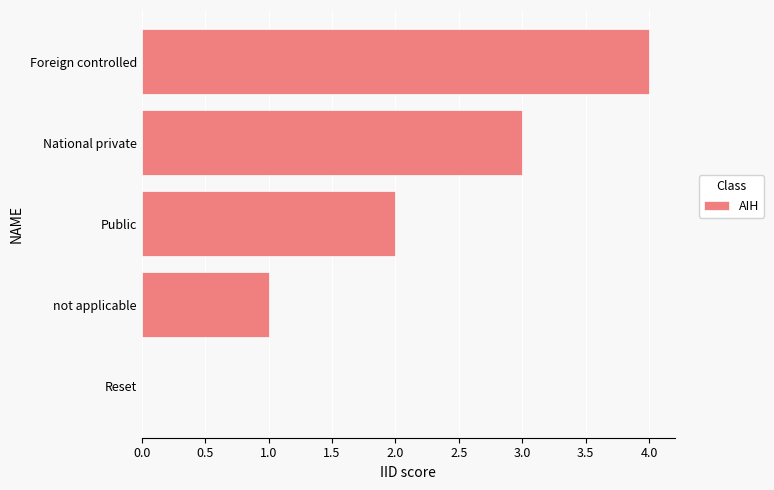

The value at not applicable is 1. True or false?

True